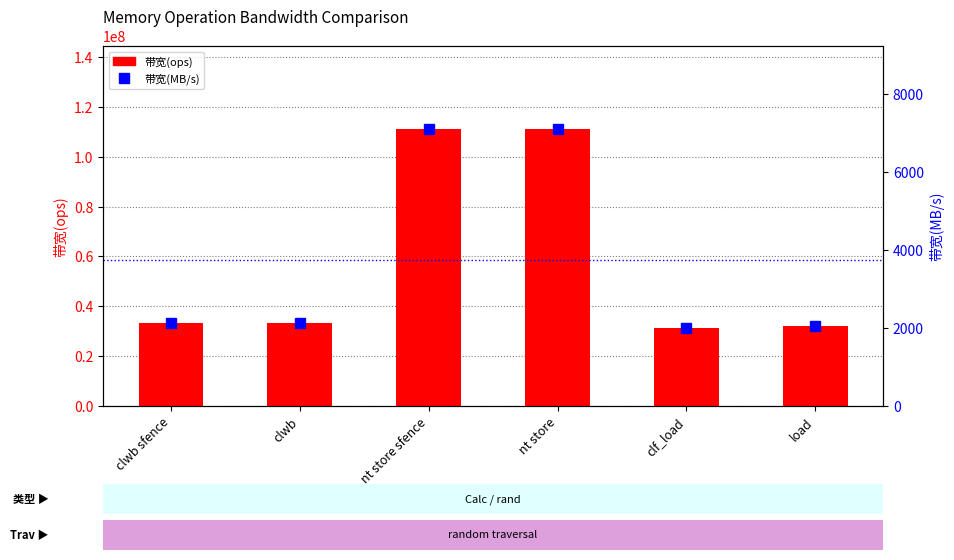

What is the difference between the second highest and minimum values in the 带宽(ops) series?

79861111